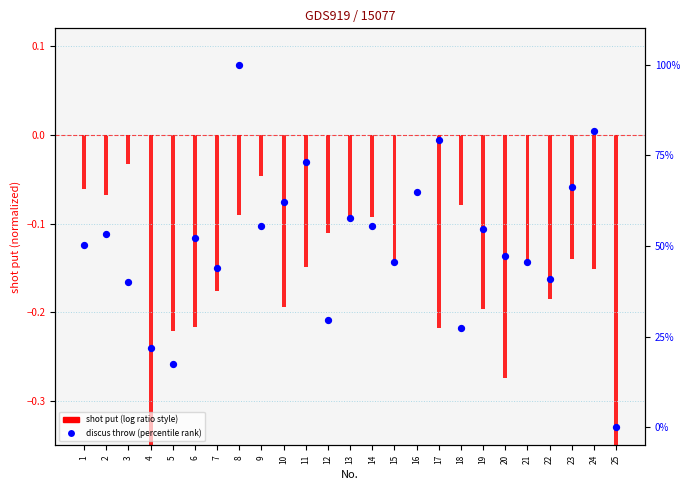

What is the change in value from 11 to 23?

-6.8